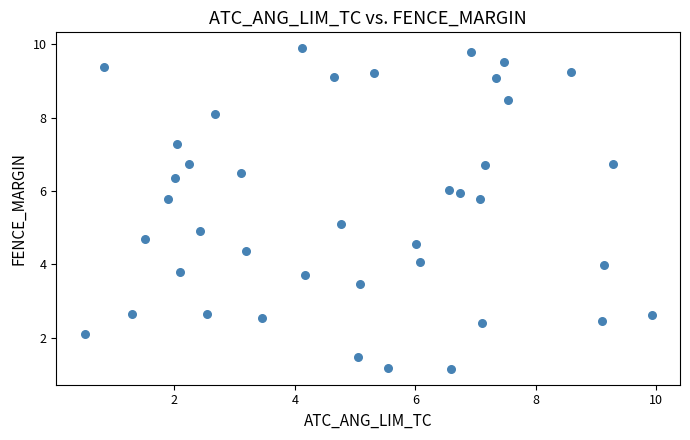

What is the range of X values (max minus min)?

9.4